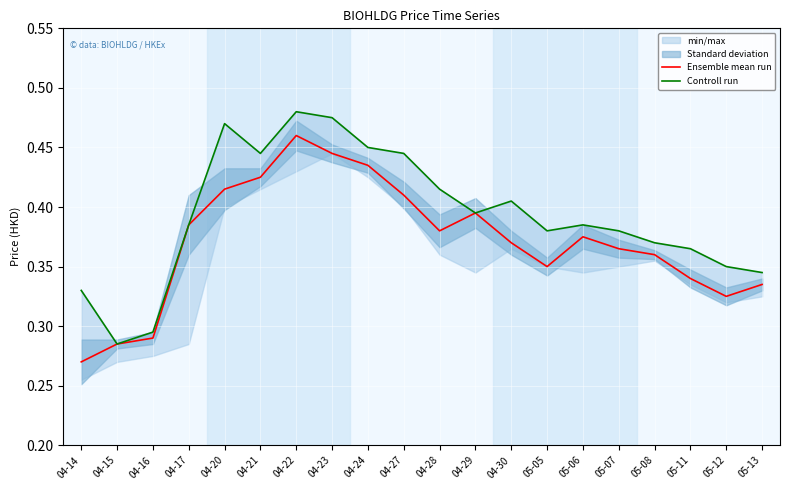

At which category is the sum across all series the highest?

04-22